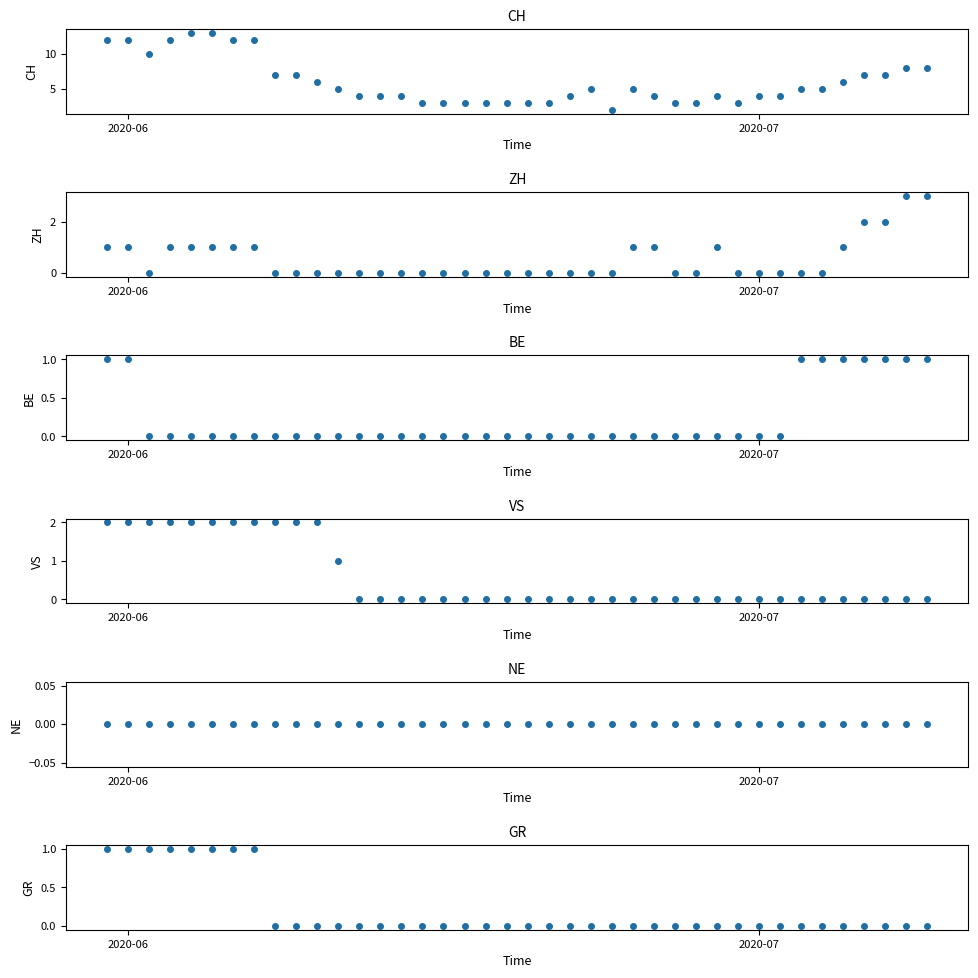

Which series has the widest spread of values?

CH